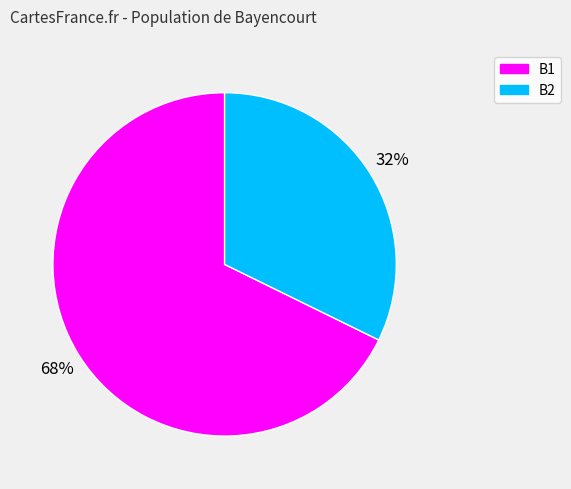

Do B2 and B1 together represent more than half of the pie?

Yes